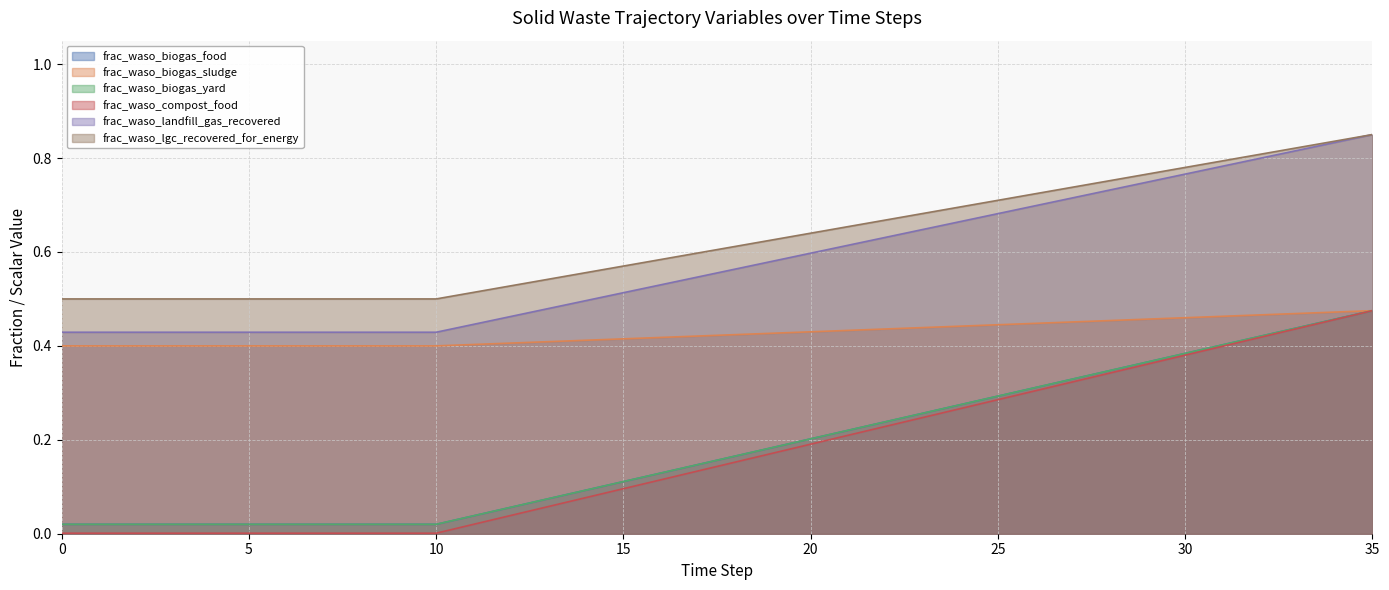

True or false: frac_waso_biogas_yard has more than 0 points higher than both neighbors.

False